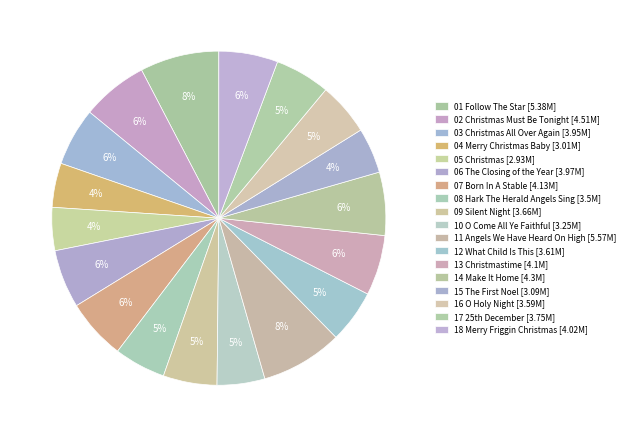

How many slices are in this pie chart?

18